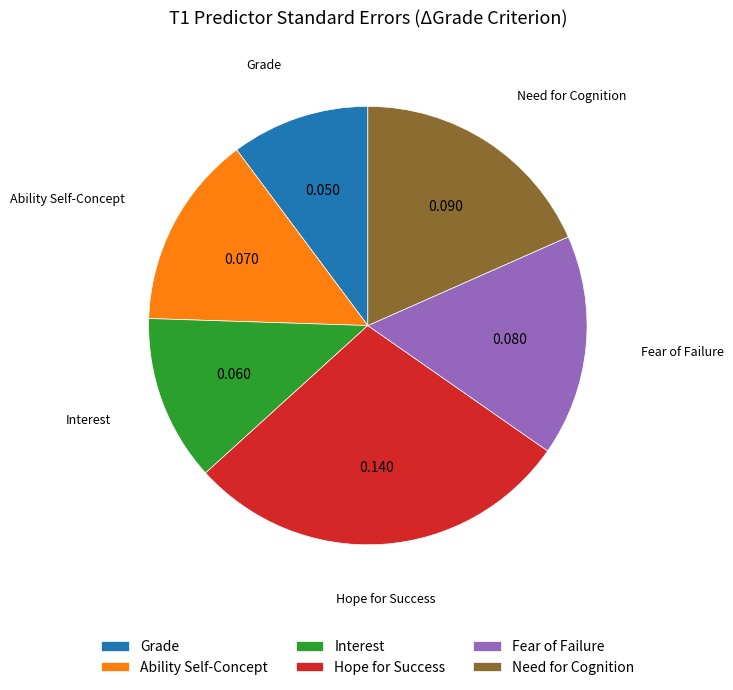

The Grade slice represents 1% of the pie. True or false?

False